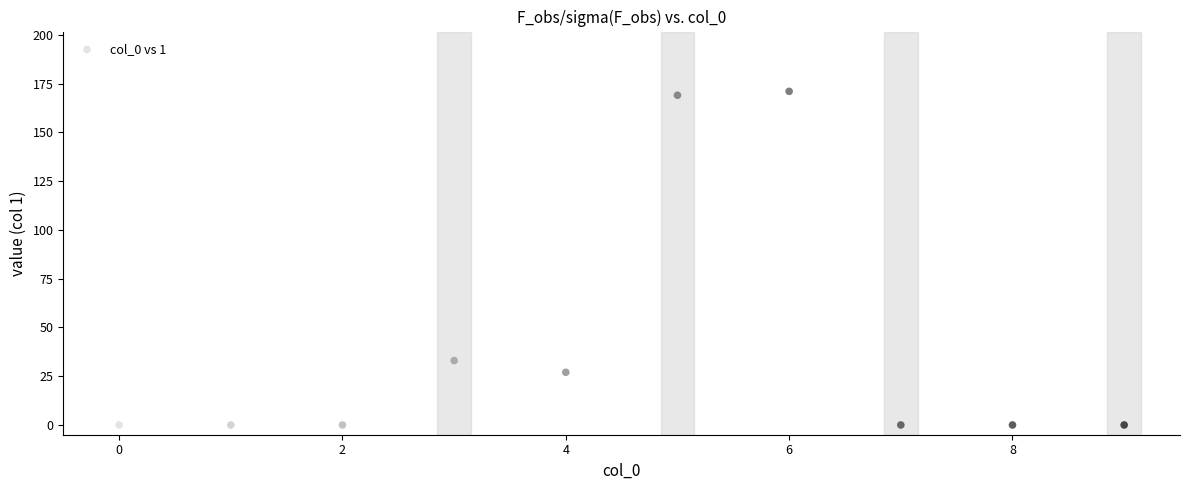

What Y value in the scatter plot is closest to 85?

33